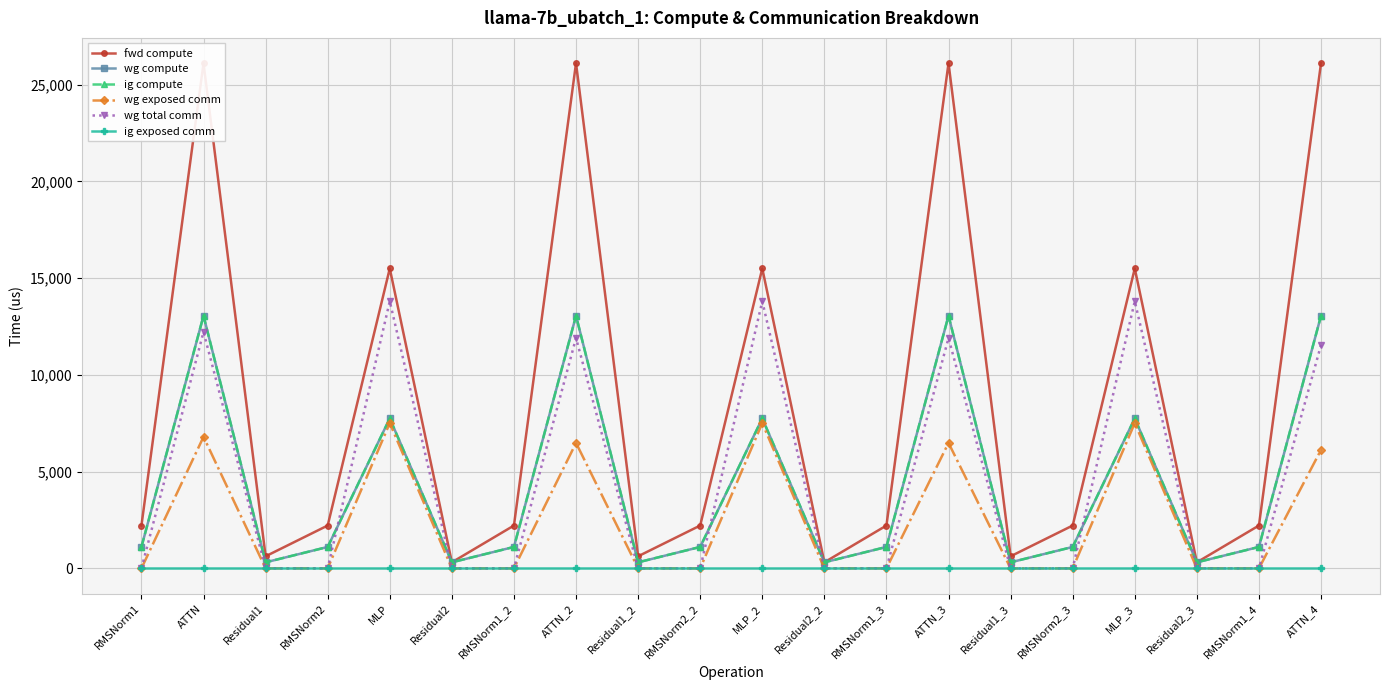

What is the label of the 17th point from the right?

RMSNorm2